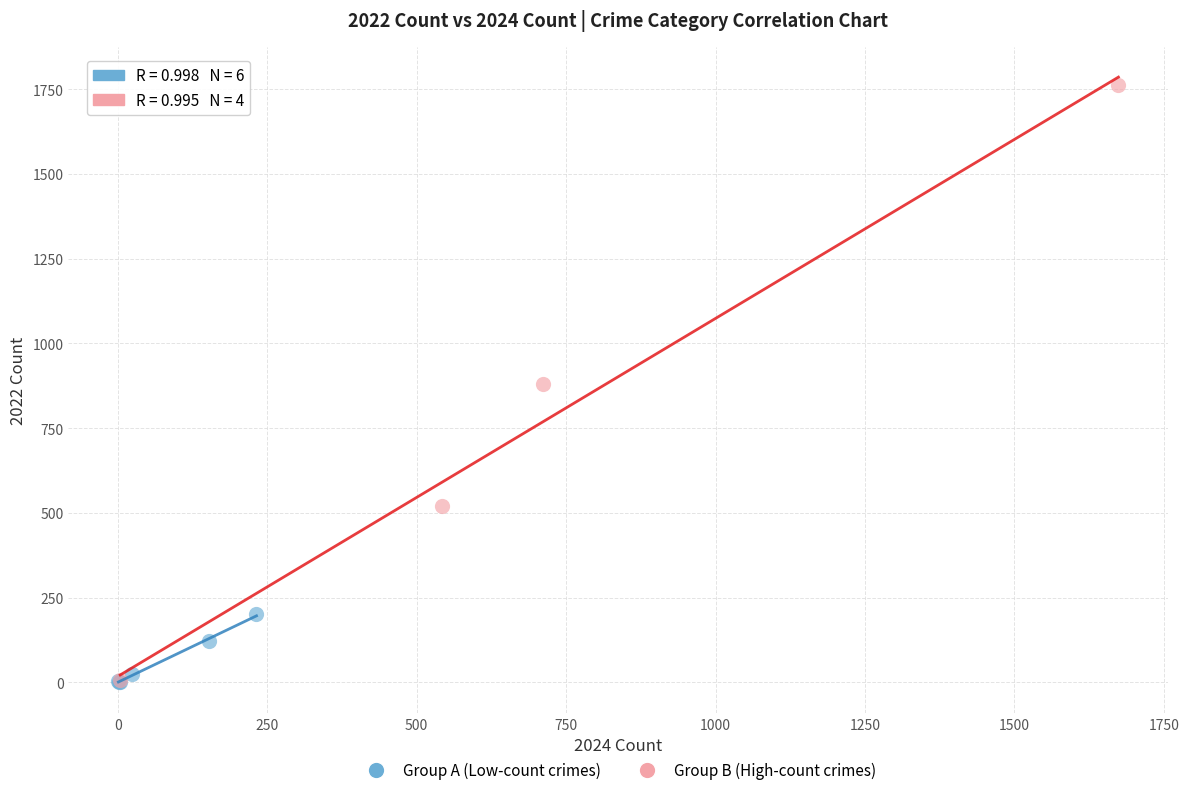

Which series reaches the maximum Y coordinate?

Group B (High-count crimes)